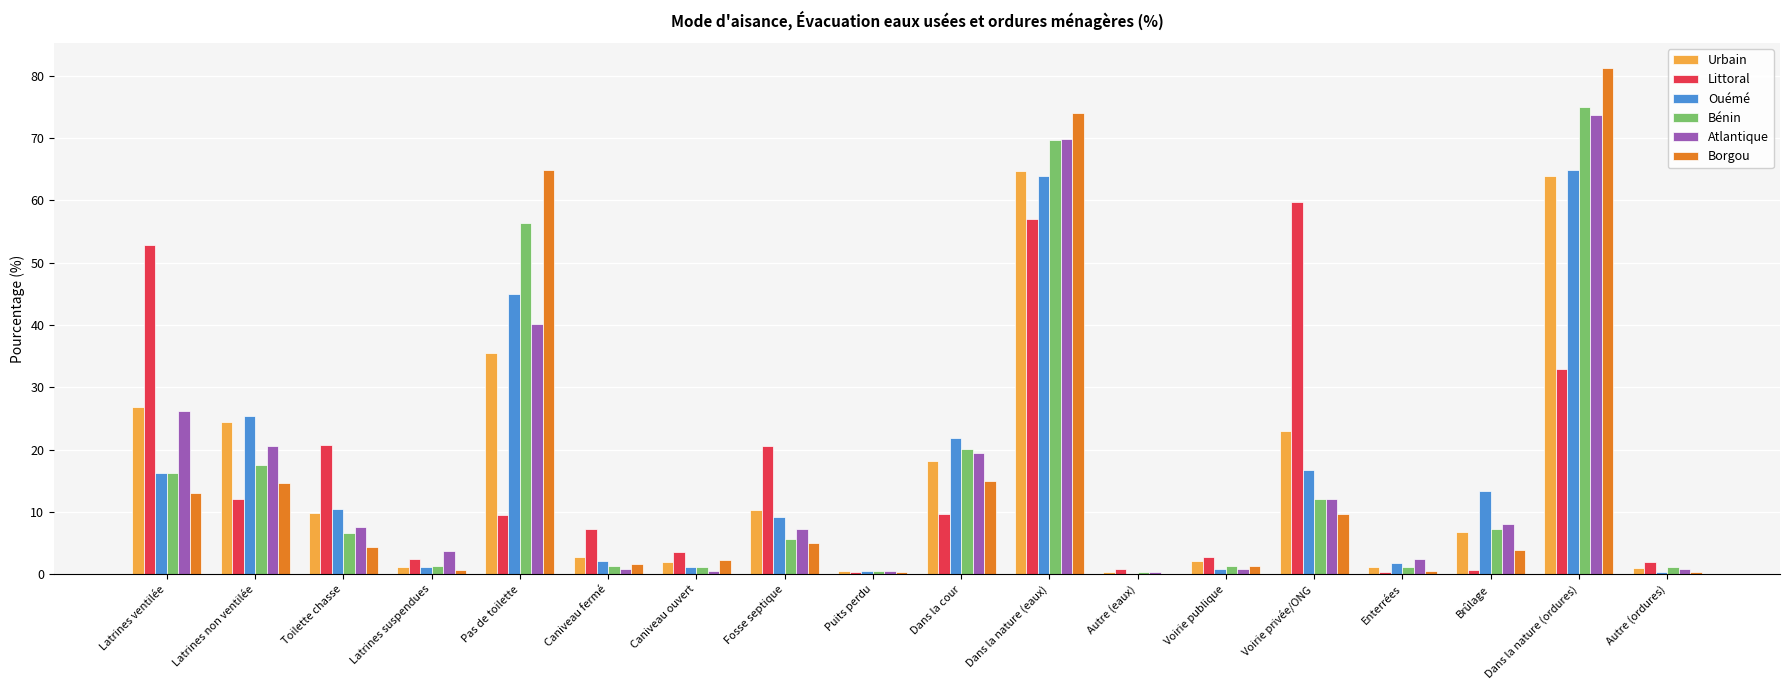

Which series changed the most between Toilette chasse and Dans la nature (ordures)?

Borgou